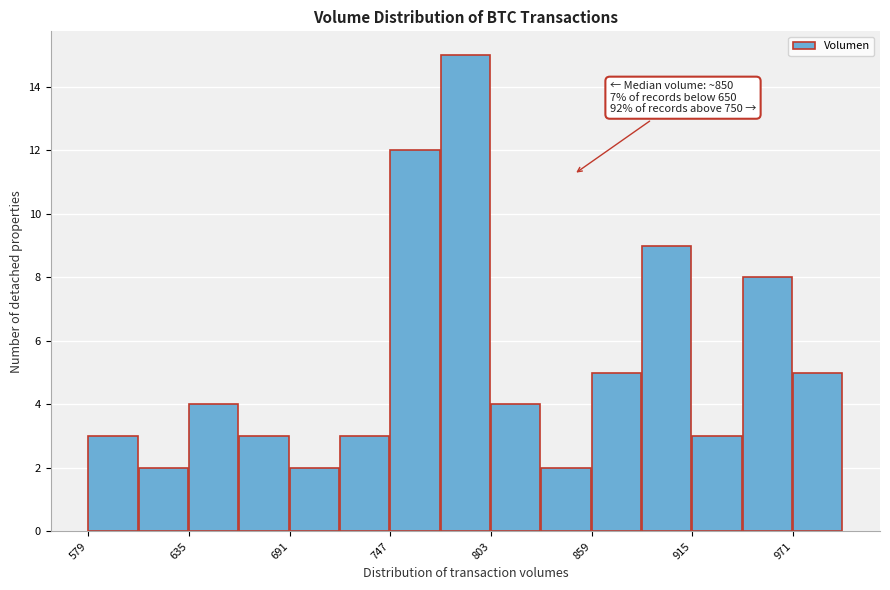

Read against the x-axis, roughly where is the centre of the tallest bar?

790